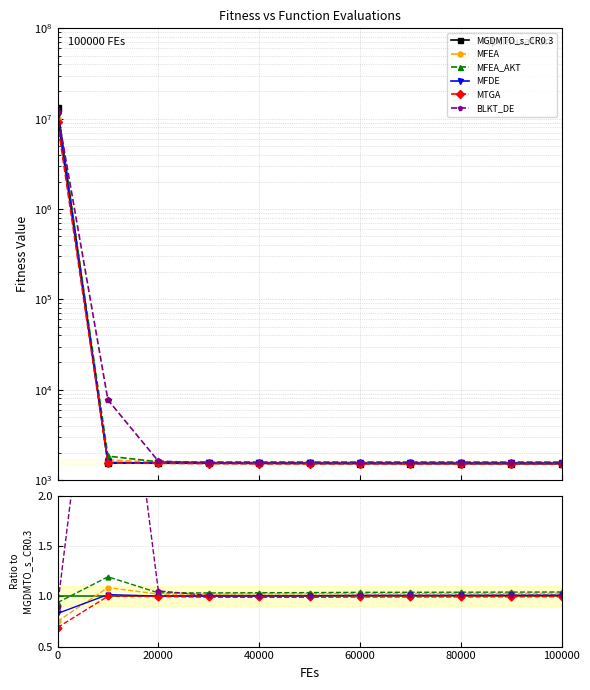

After their last crossing, which series has the higher values: BLKT_DE or MFEA_AKT?

MFEA_AKT